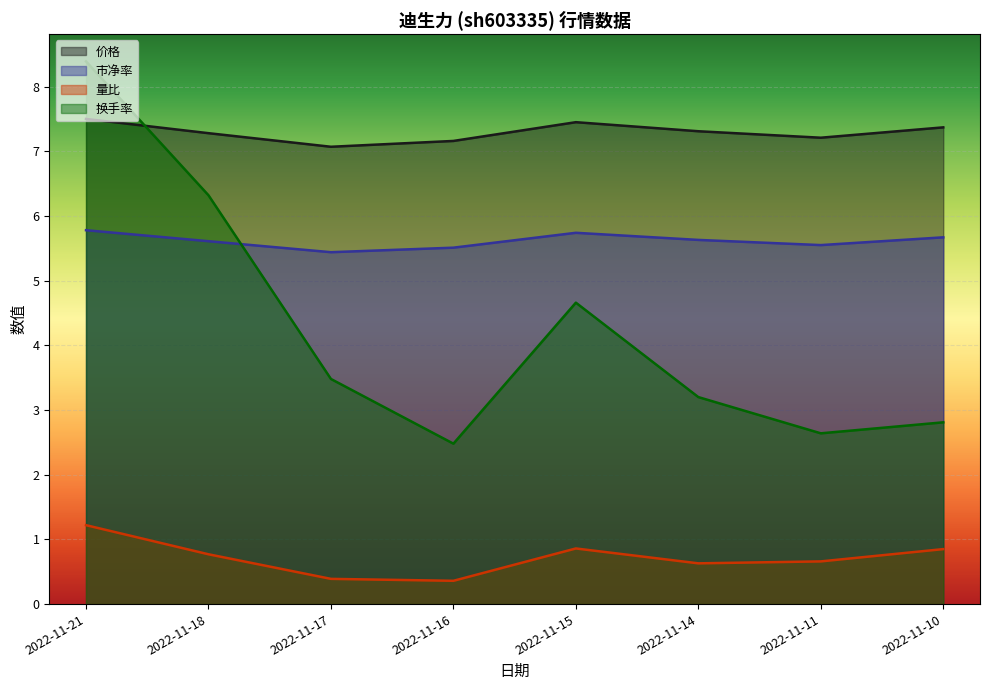

List the series in order of their overall mean, lowest first.

量比, 换手率, 市净率, 价格